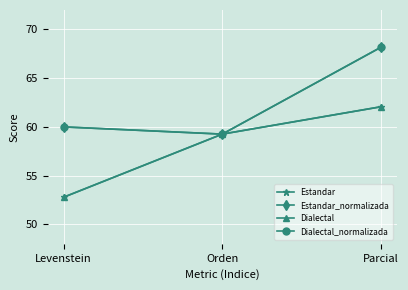

Does the chart have visible grid lines?

Yes